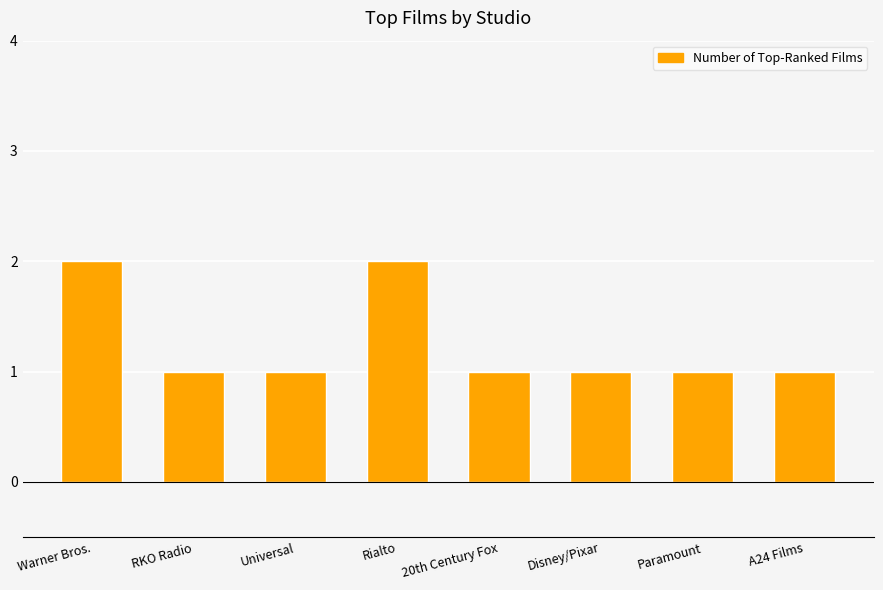

Reading left to right, list all the values displayed in this chart.

2	1	1	2	1	1	1	1